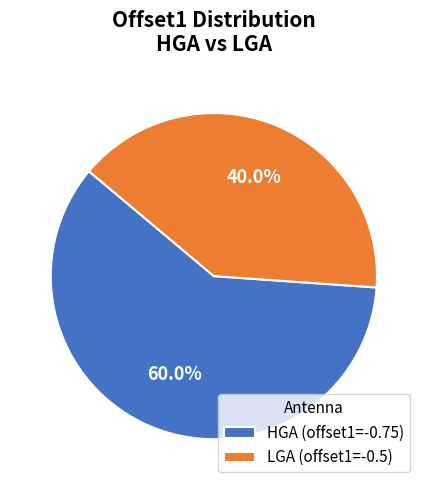

Is there a majority slice in this chart?

Yes